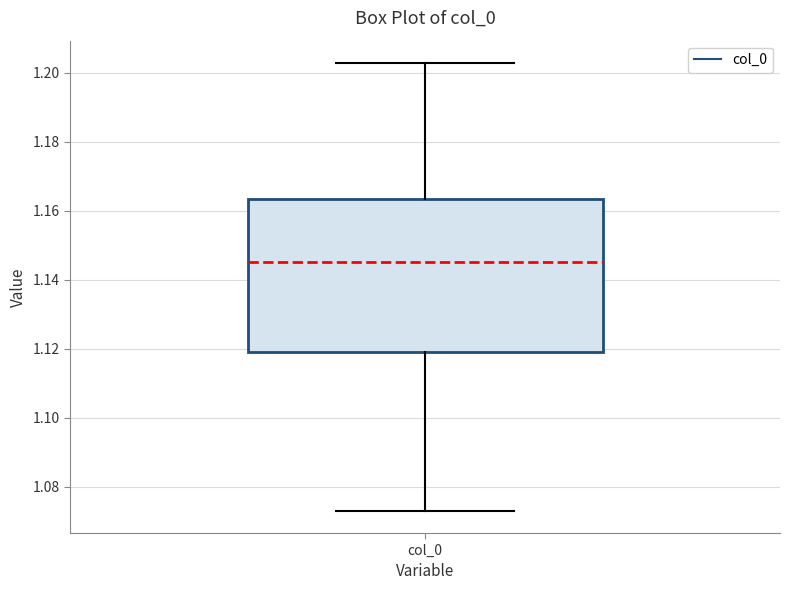

Where does the median line of the box for col_0 sit on the y-axis? The values are not printed on the chart, so give them approximately, as read against the axis.

1.146